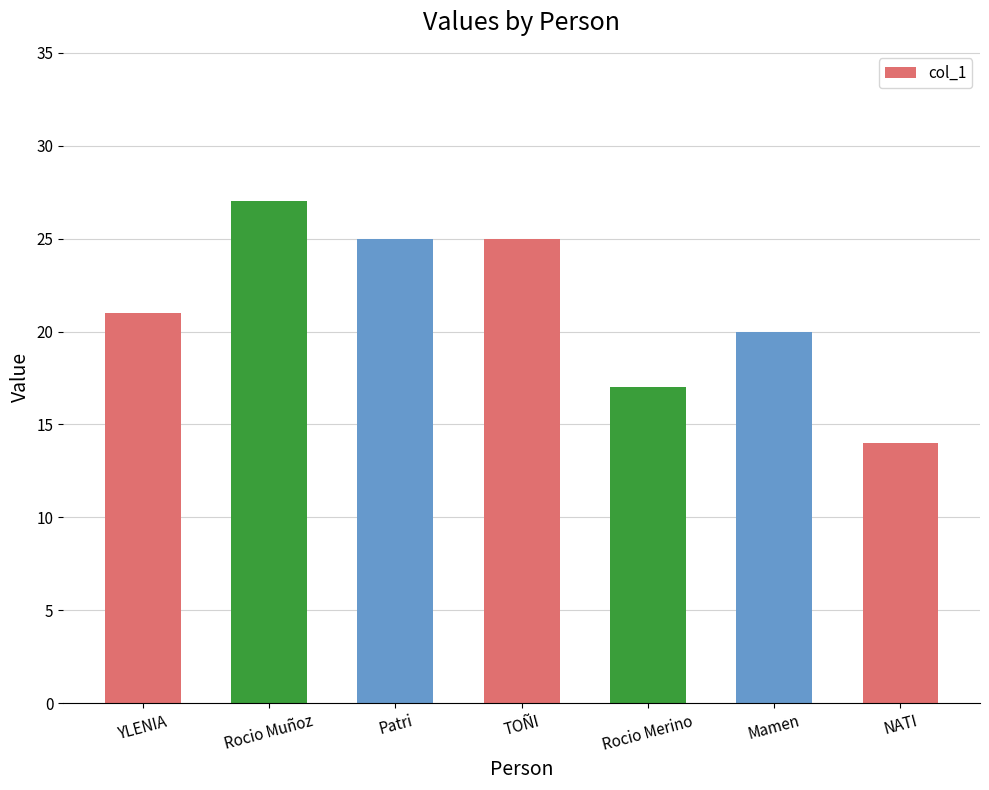

What is the ratio of the value at NATI to the value at YLENIA?

0.7